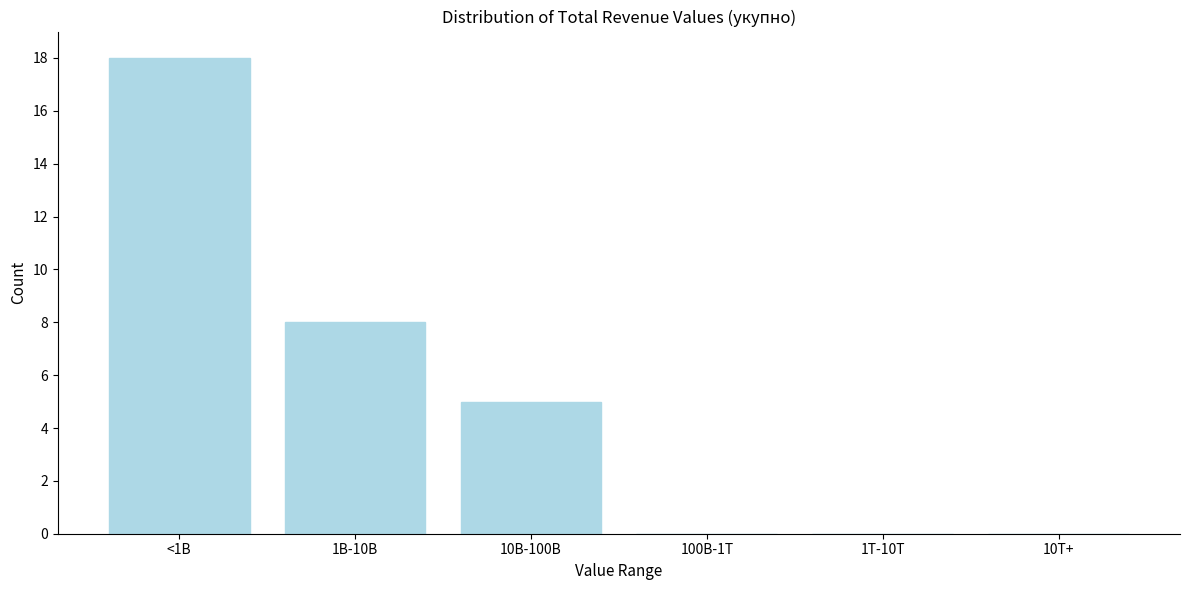

Reading left to right, what are all the values shown in this chart?

<1B=18	1B-10B=8	10B-100B=5	100B-1T=0	1T-10T=0	10T+=0